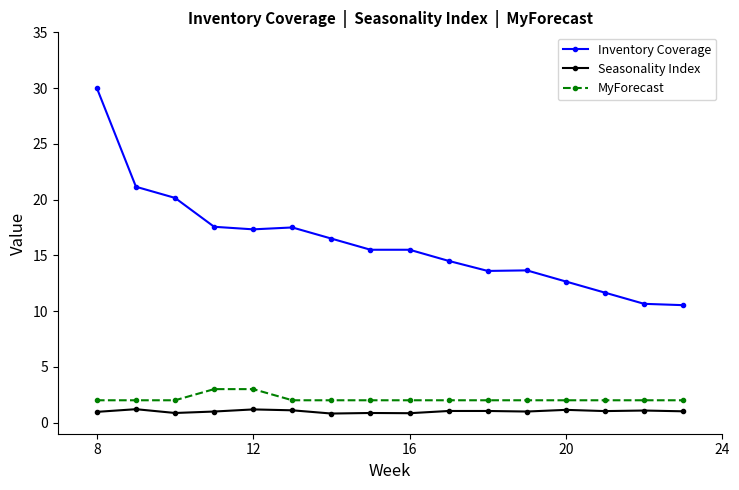

Which series has the largest total across all categories?

Inventory Coverage